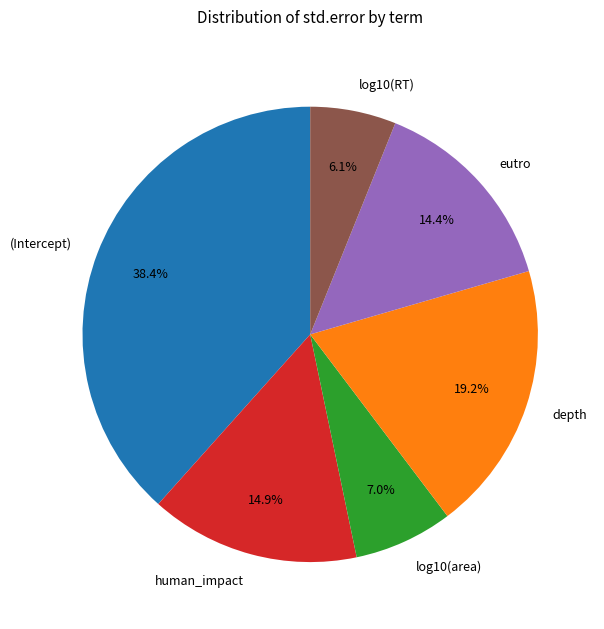

How many segments does this pie chart have?

6